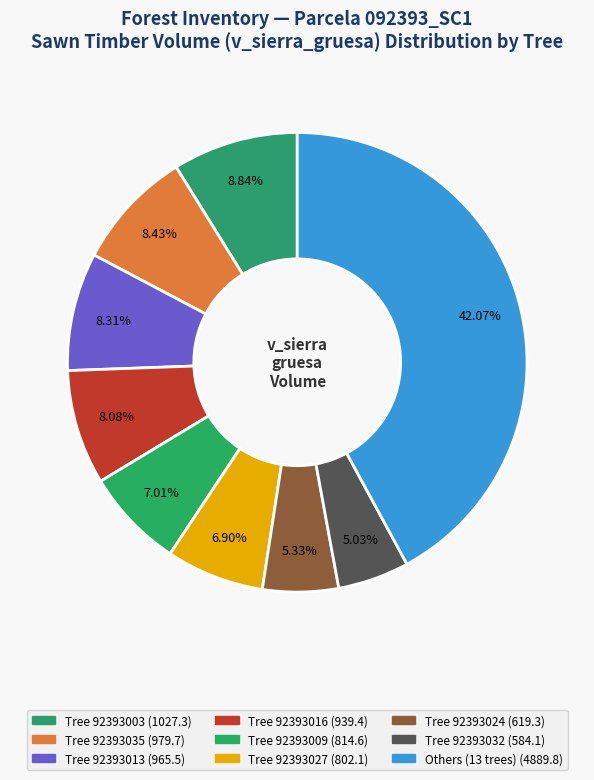

Count the number of slices in the pie.

9